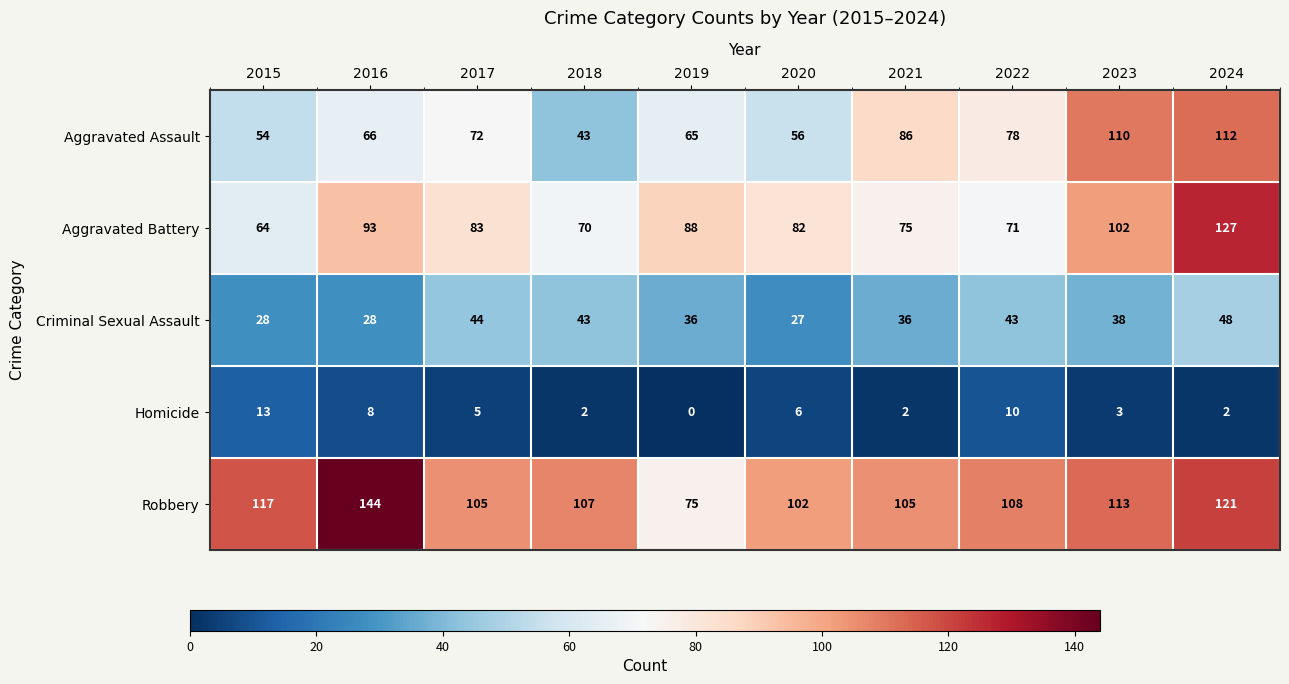

At which category does the chart reach its minimum across all series?

2019